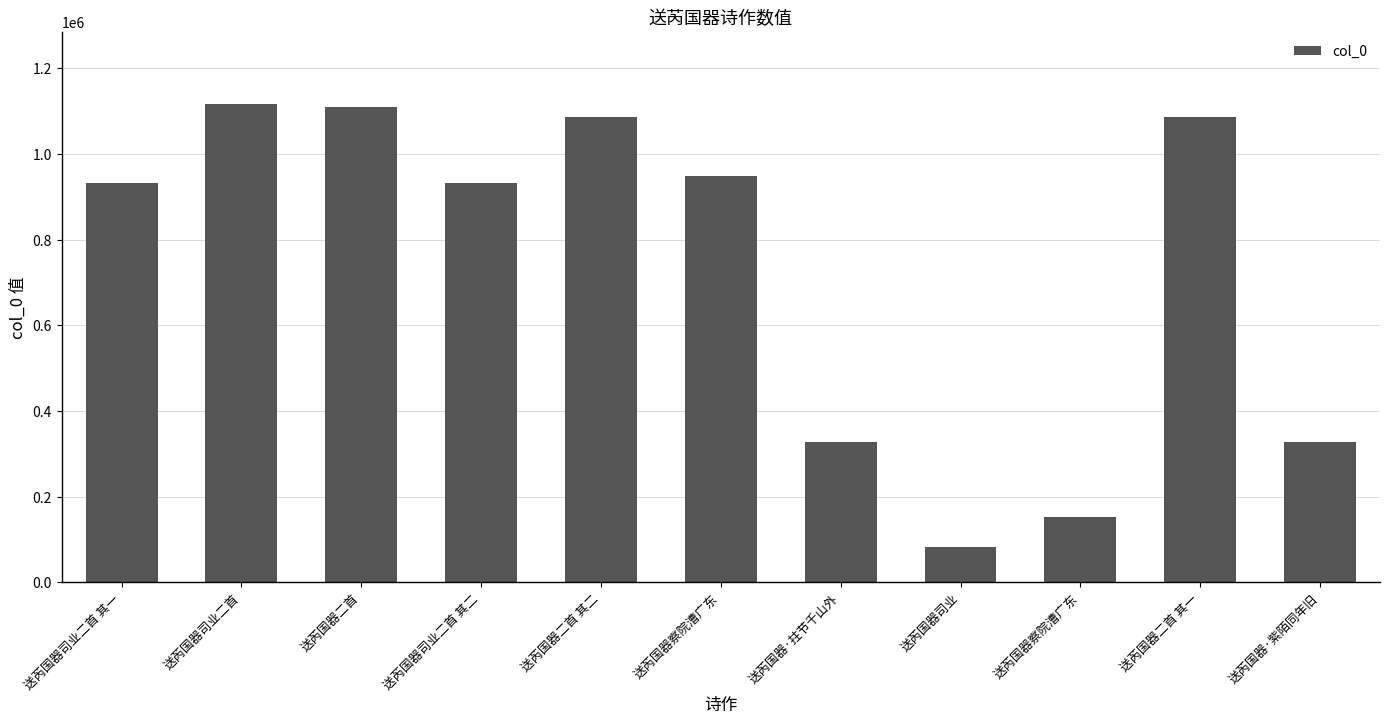

What is the approximate value at 送芮国器司业, to the nearest 10?

81980